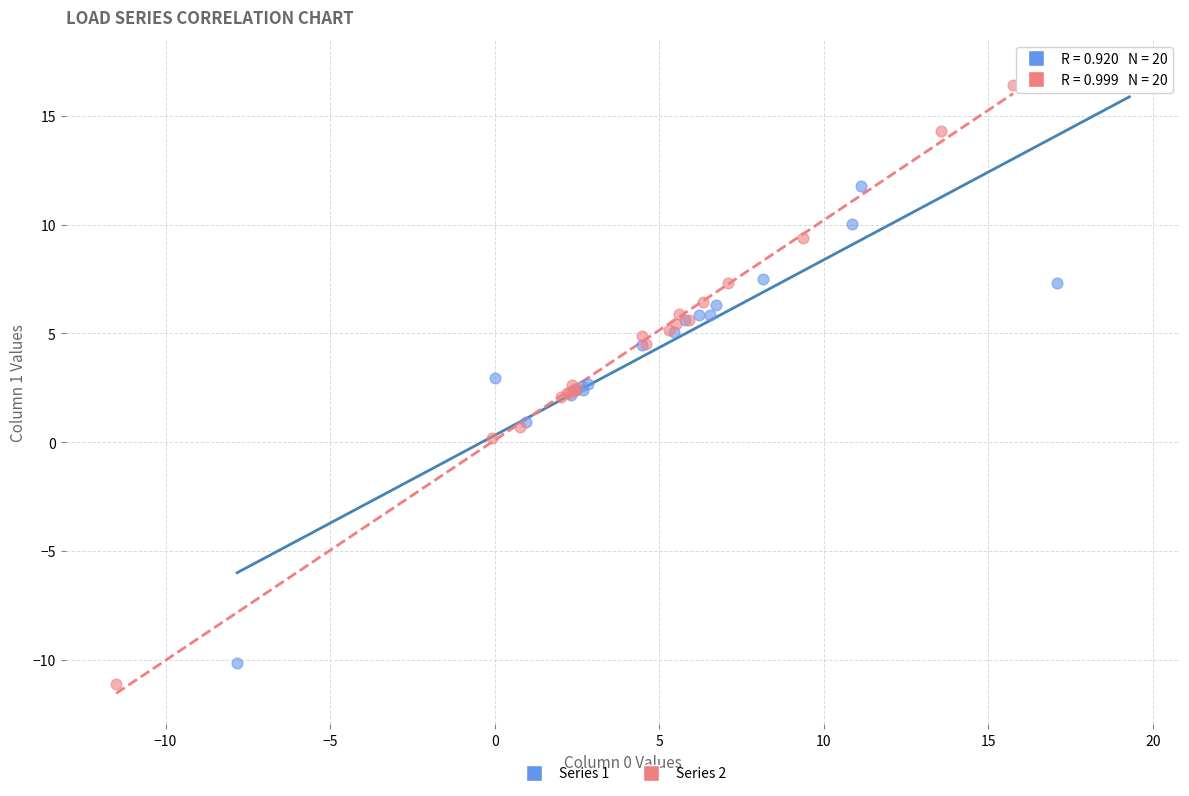

Which series contains the lowest Y value?

Series 2